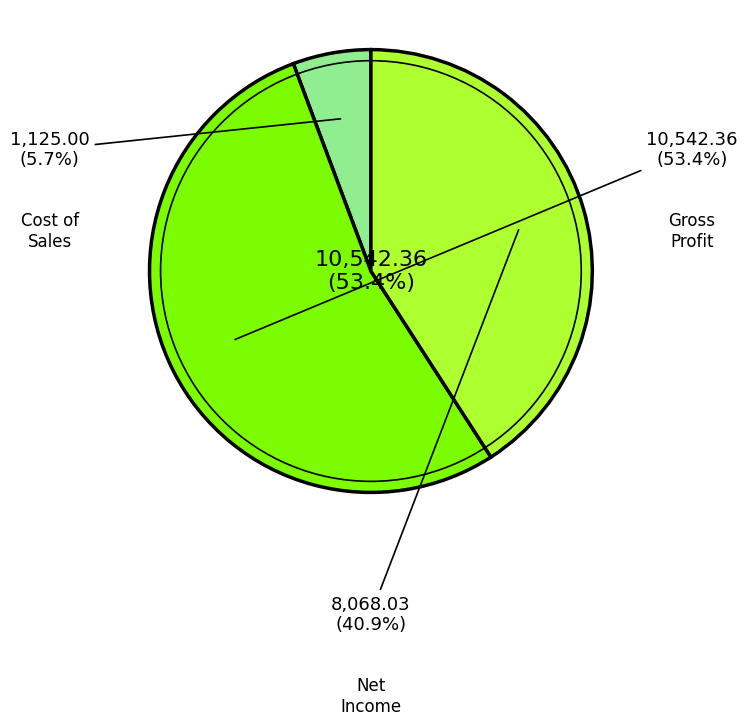

What is the total percentage of Net Income and Gross Profit?

94.3%